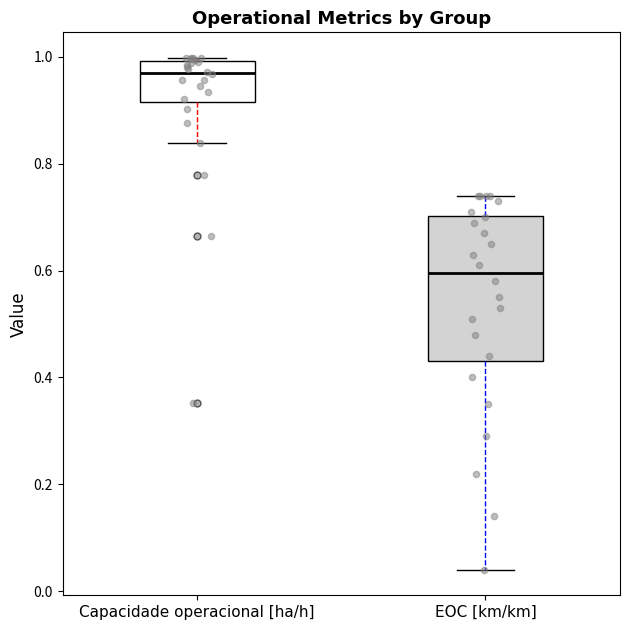

Reading left to right, read every box against the y-axis: the position of its median line, the range the box covers, and the ends of its whiskers. The values are not printed on the chart, so give them approximately, as read against the axis.

Capacidade operacional [ha/h]: median 0.98, box 0.92 to 1.00, whiskers 0.84 to 1.00 (just above the box's upper edge)
EOC [km/km]: median 0.60, box 0.44 to 0.70, whiskers 0.04 to 0.74